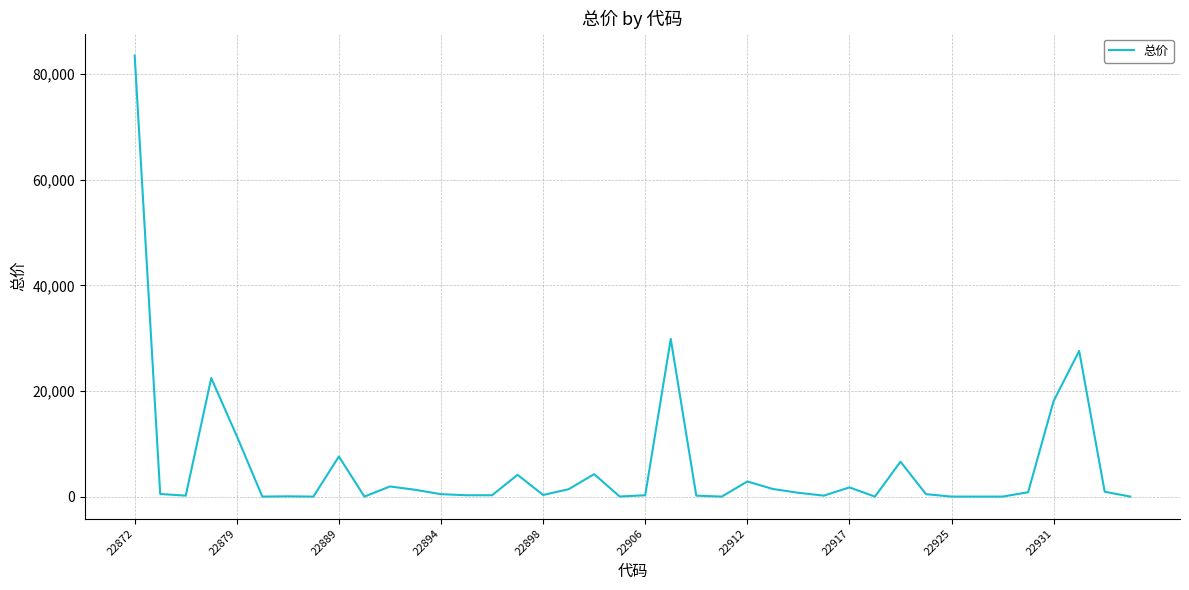

True or false: the data has more than 0 interior local peaks.

True